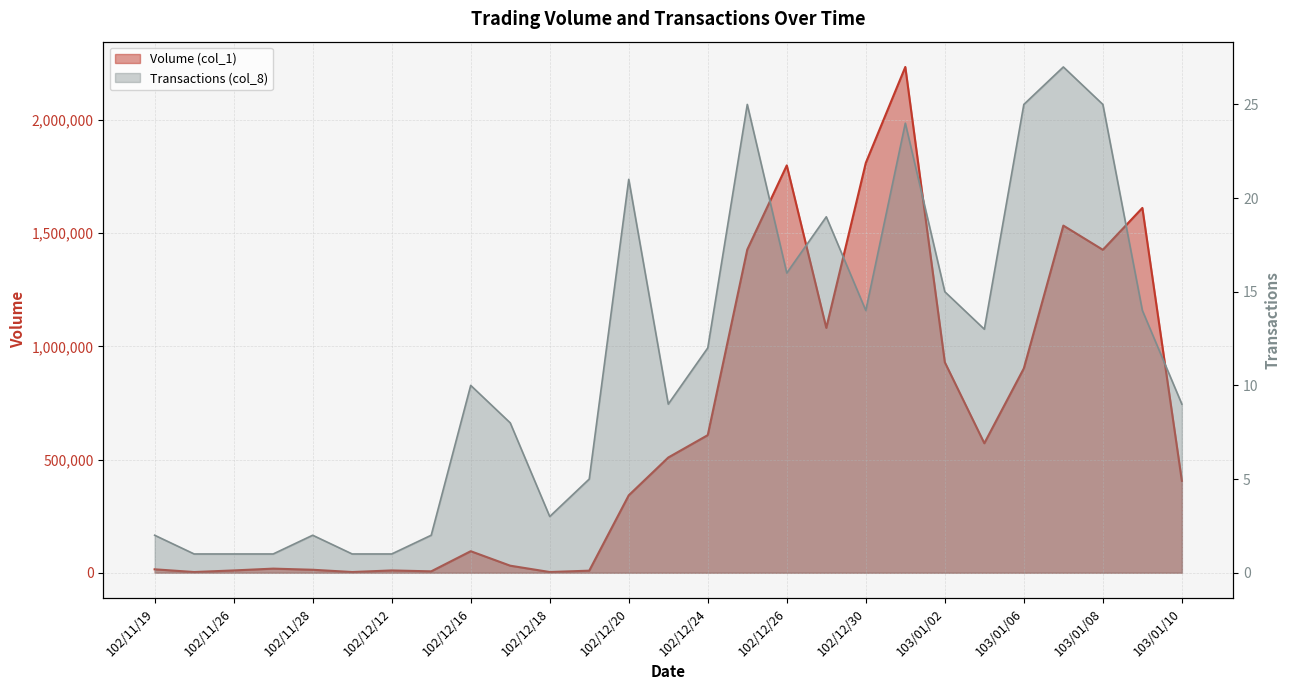

What position from the left is 102/12/25?

16